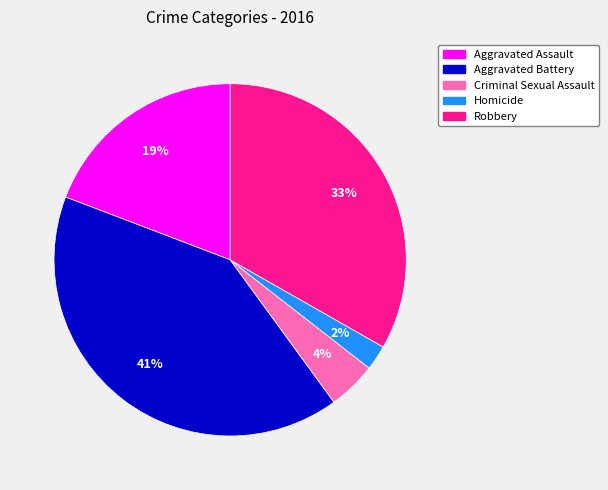

Is the sum of Aggravated Battery and Criminal Sexual Assault greater than half?

No